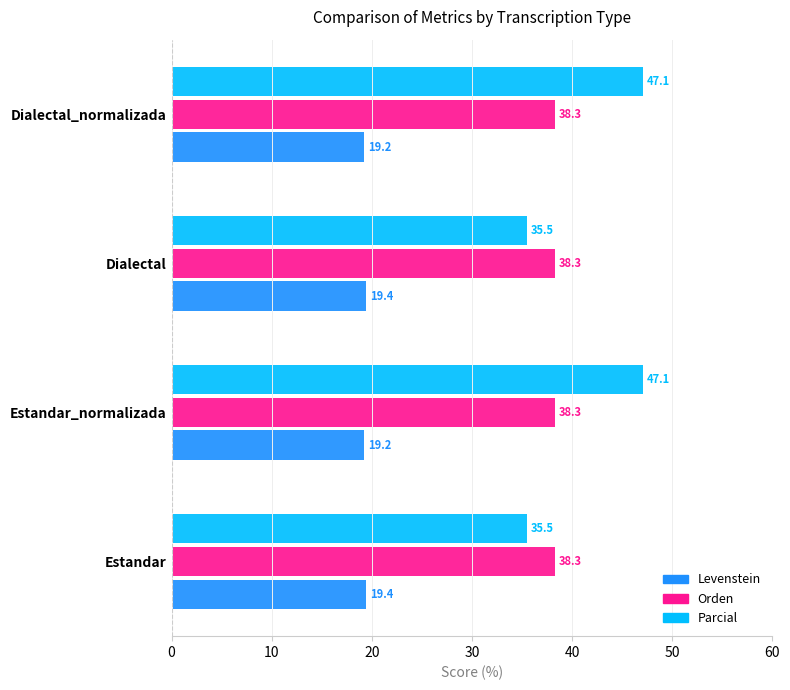

Between Estandar_normalizada and Dialectal, which series saw the biggest shift?

Parcial